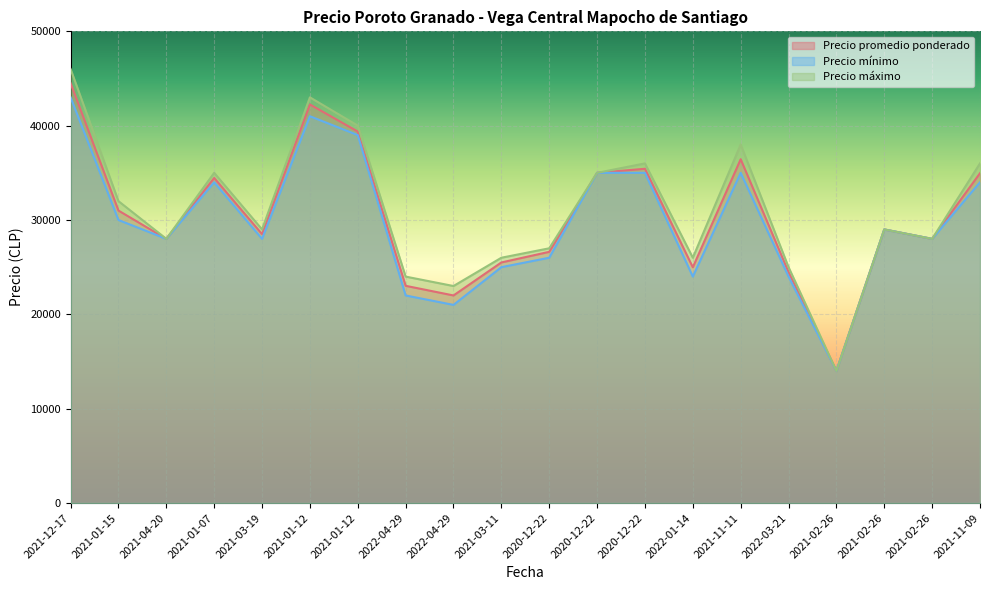

What is the difference between the Precio promedio ponderado values at 2022-04-29 and 2022-03-21?

1457